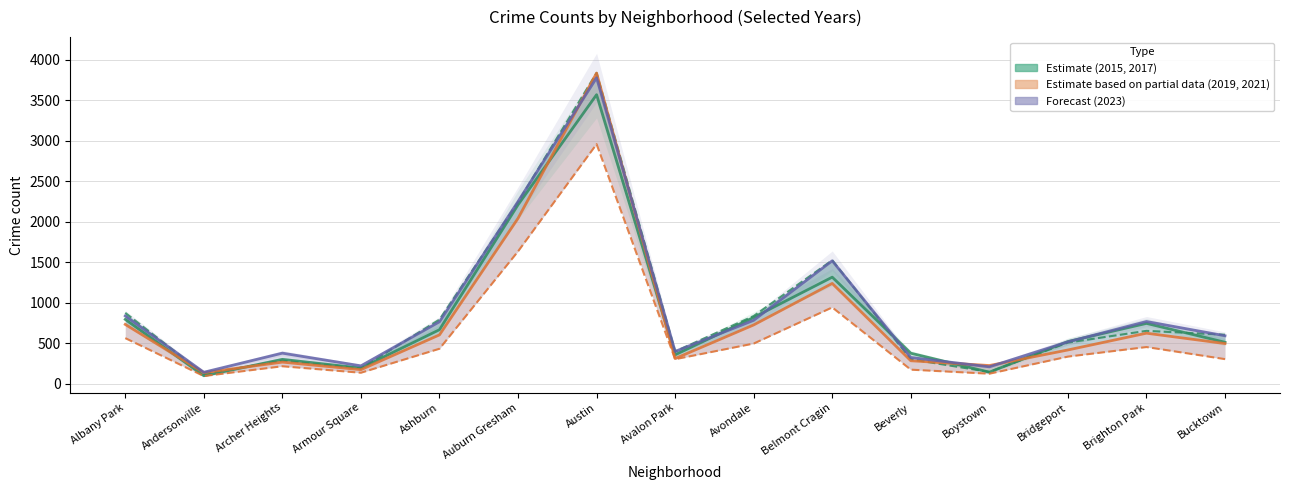

What position from the left is Brighton Park?

14